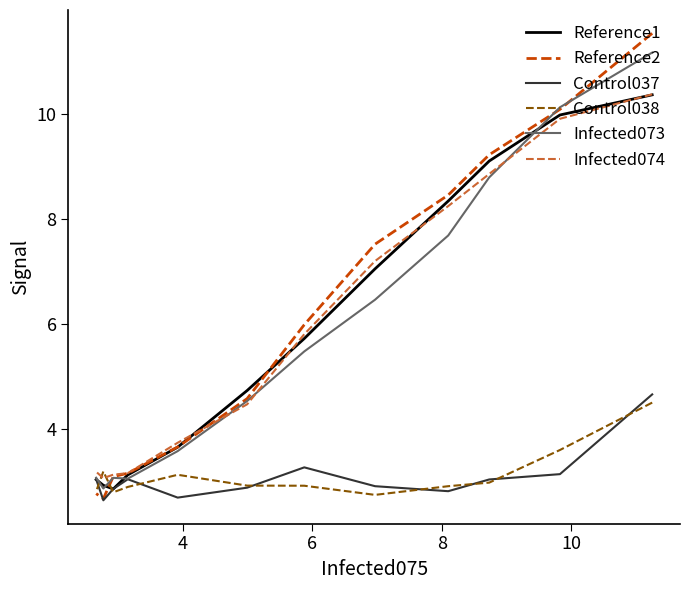

What is the maximum value shown in the chart?

11.5